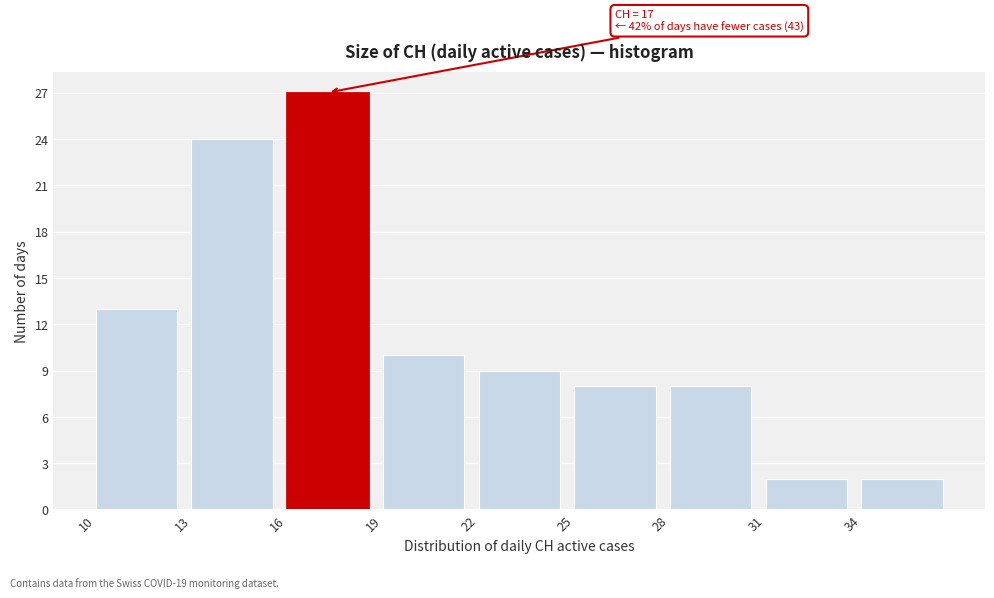

Over which range of the x-axis is the bar tallest?

16 to 19